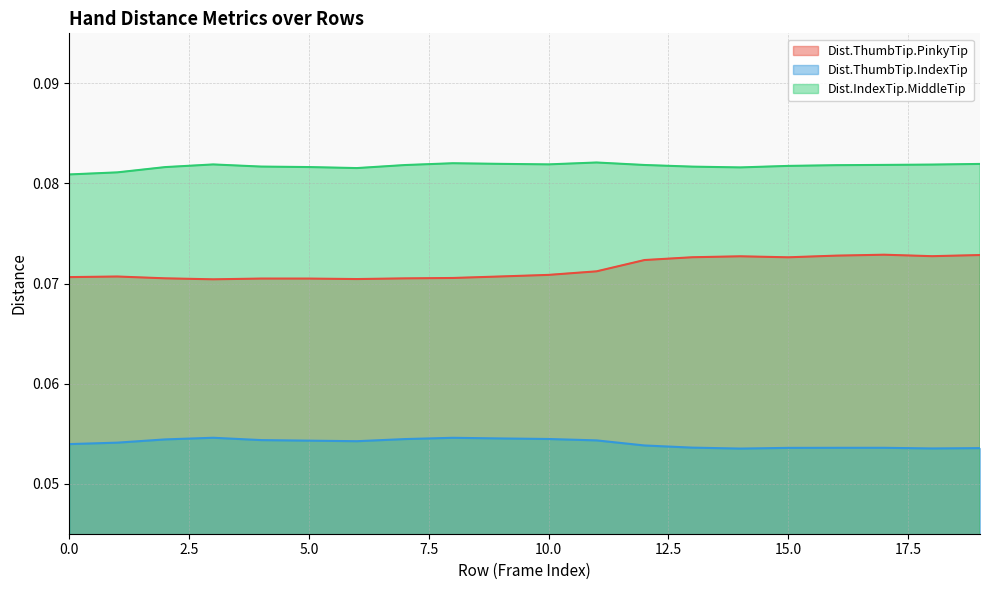

Does the chart display data point markers on the line(s)?

No